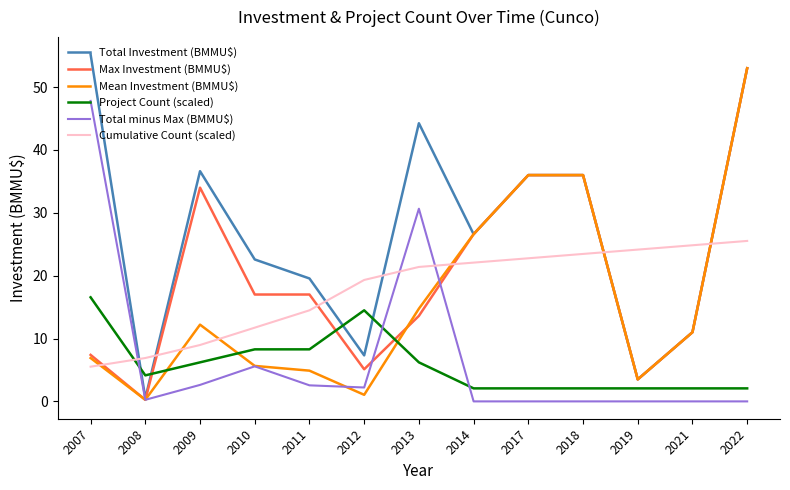

Where is Total minus Max (BMMU$) nearest to the value 23?

2013